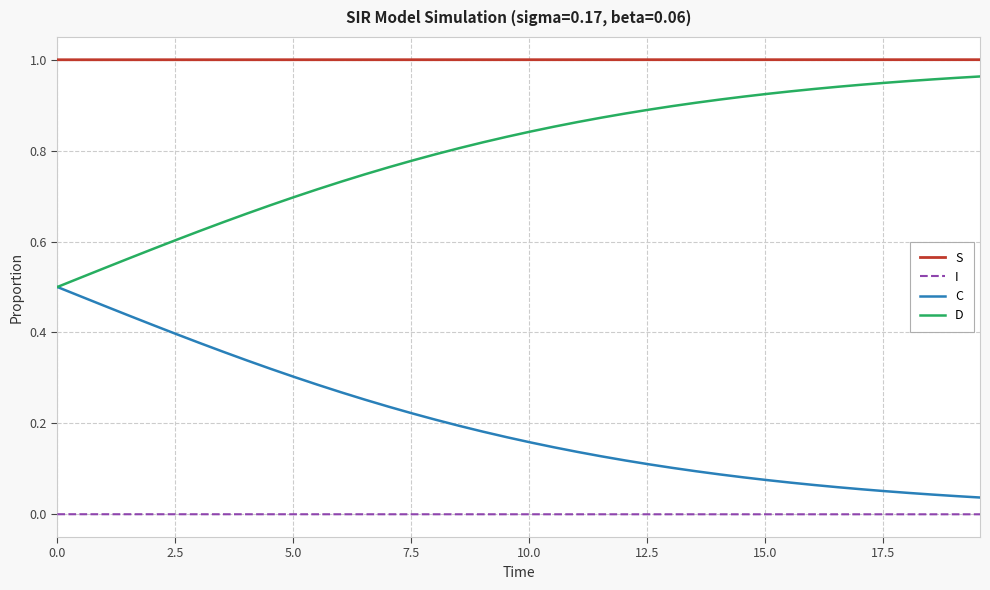

Which series has the largest total across all categories?

S